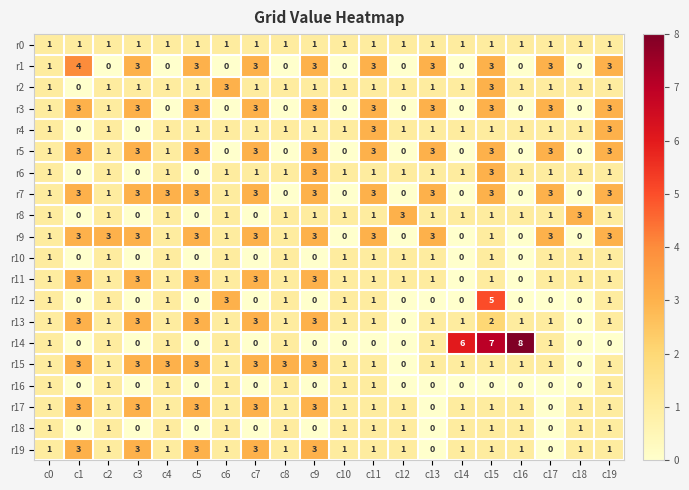

Which series has the largest total across all categories?

r7